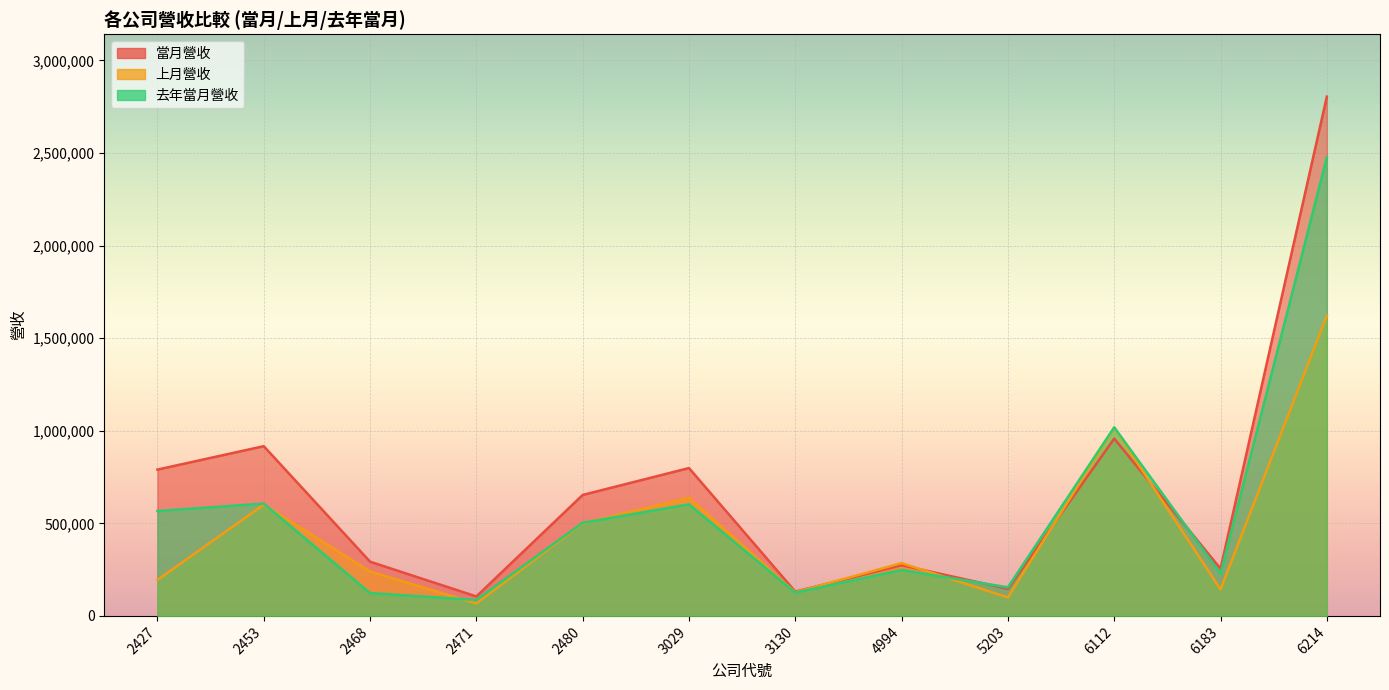

Is it true that 當月營收 equals 214687 at 3130?

False